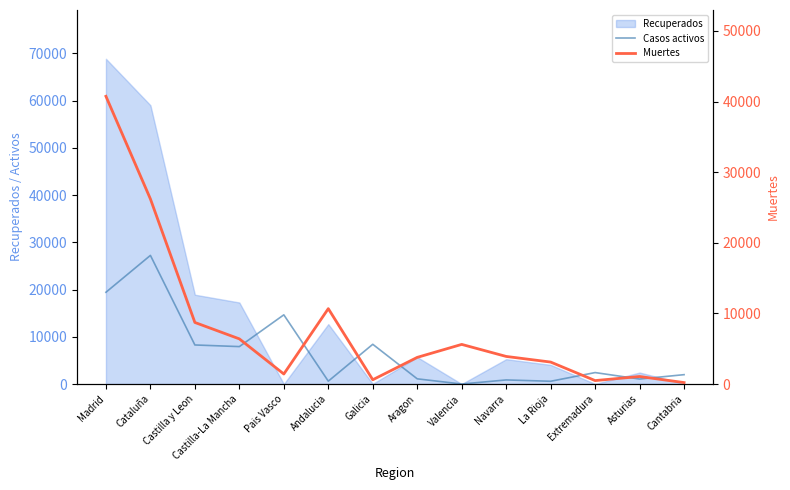

What is the label of the 9th point from the left?

Valencia